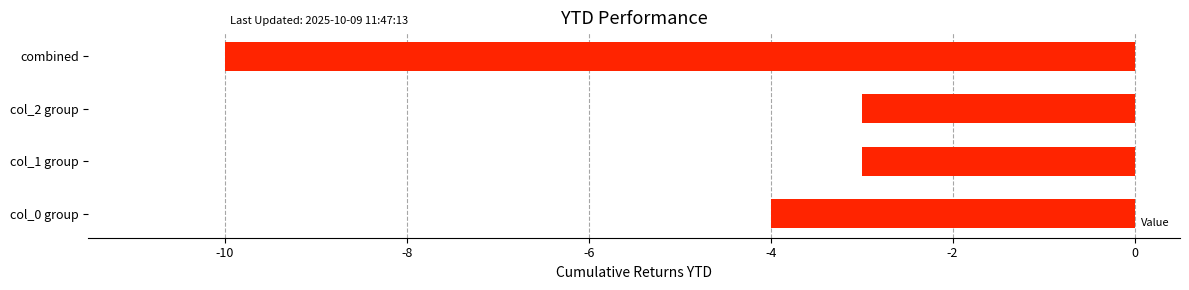

What is the minimum value shown in the chart?

-10